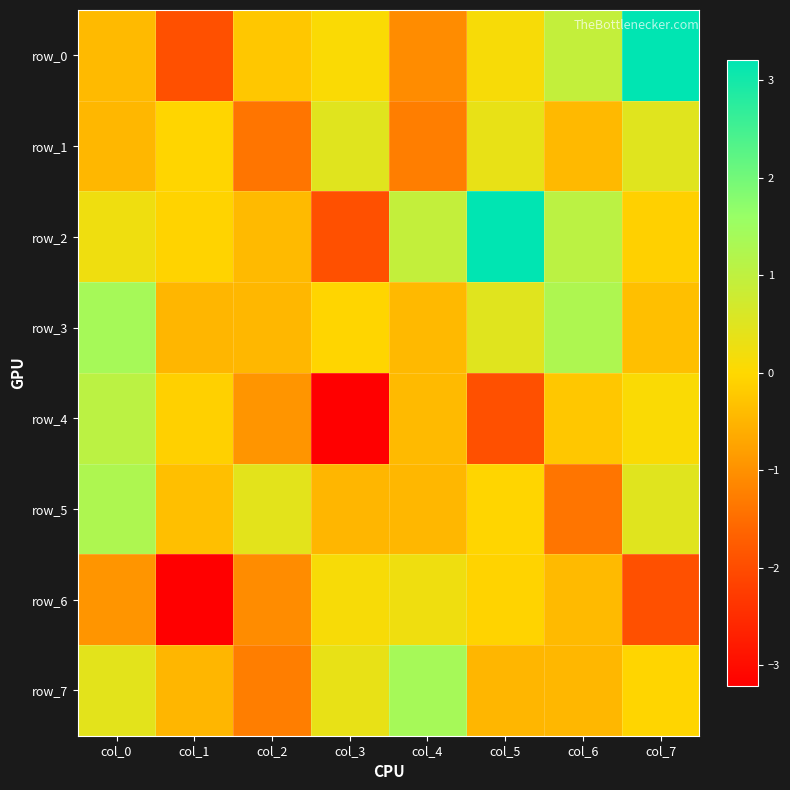

How many data points in row_0 are above 0?

4